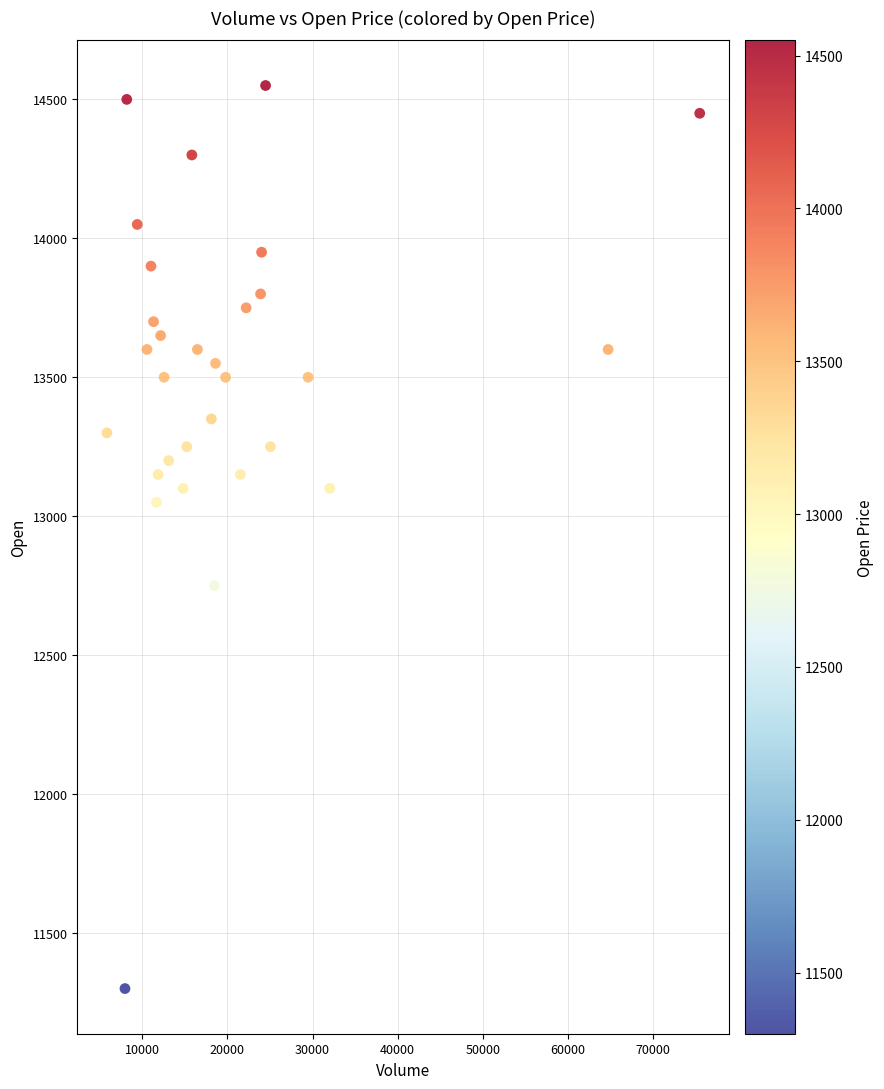

What Y value in the scatter plot is closest to 12925?

13050